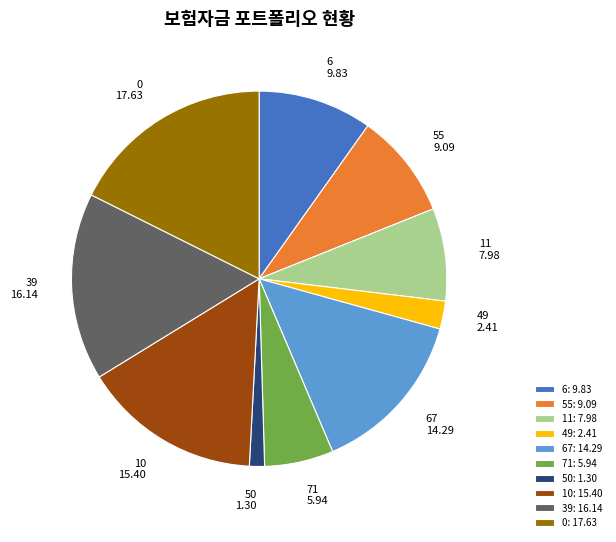

Count the number of slices in the pie.

10